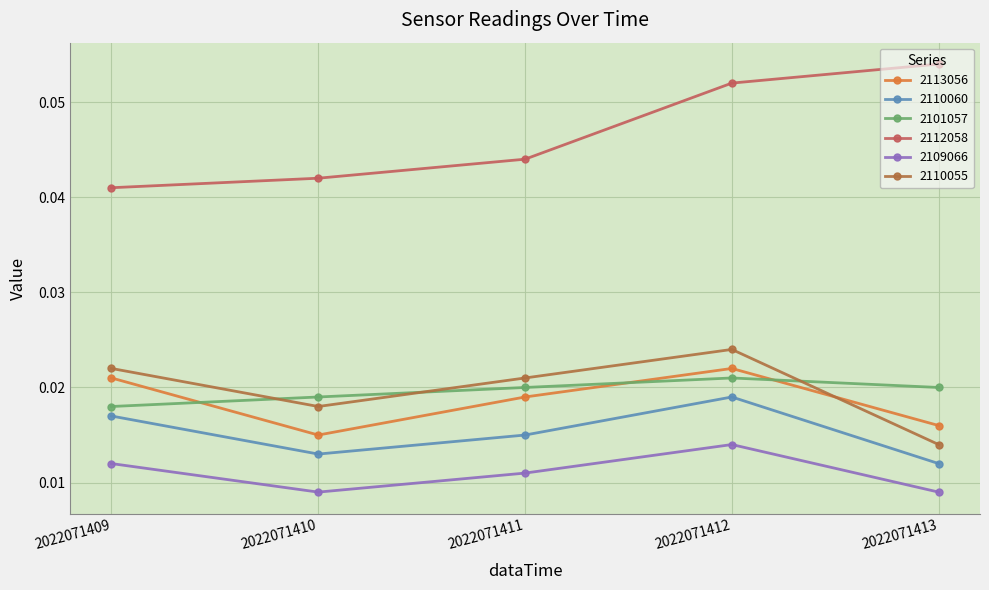

Where is the first local maximum for 2101057?

2022071412